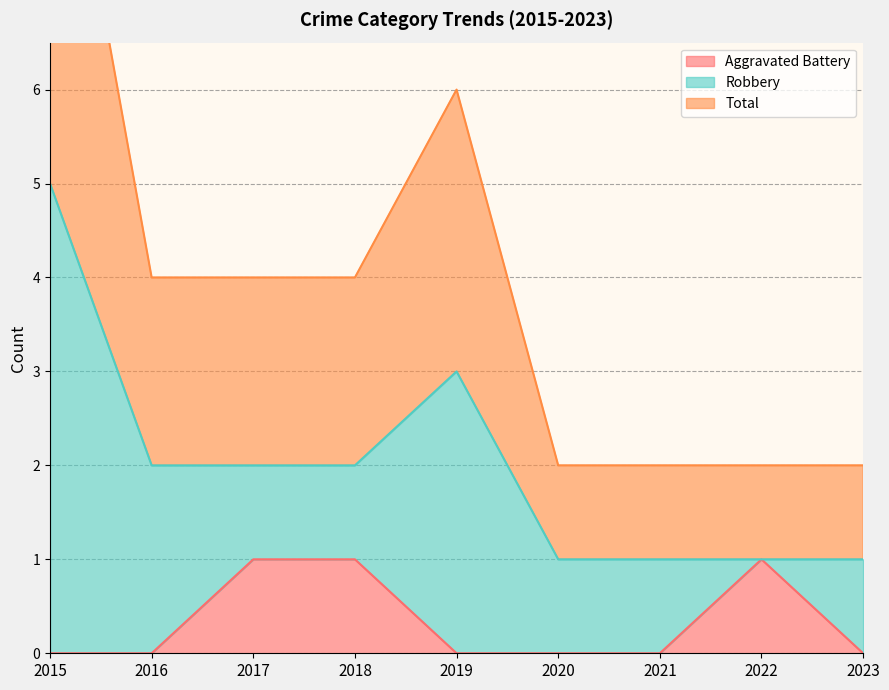

At which category is the sum across all series the highest?

2015